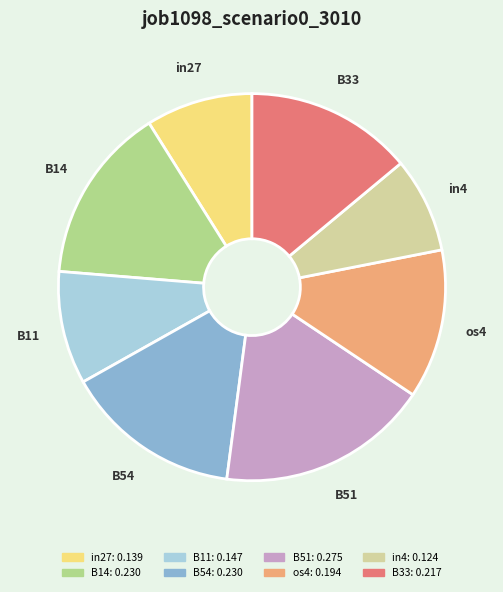

Is there any slice that represents more than half of the pie?

No